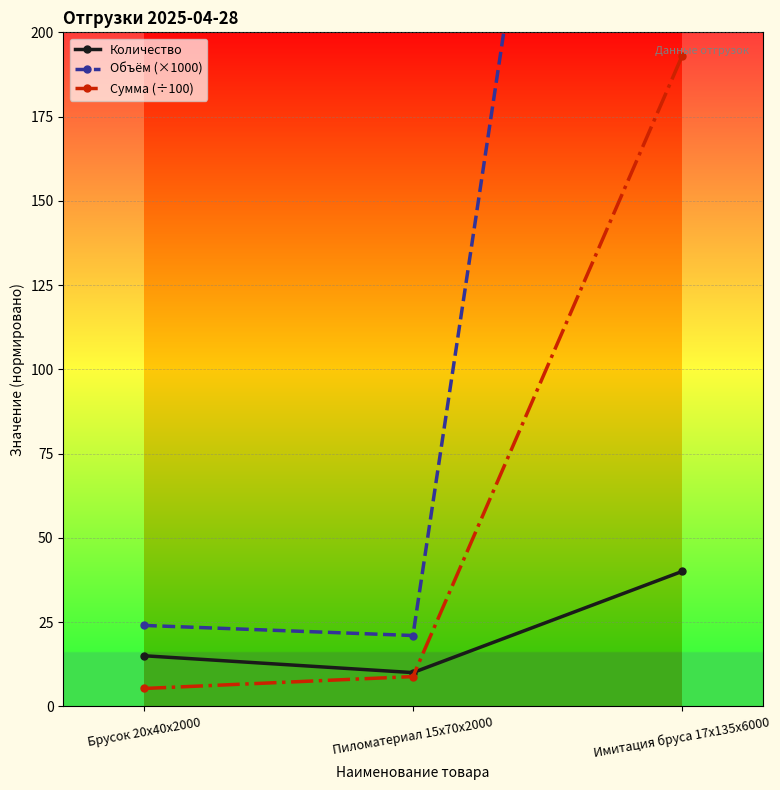

What is the sum of the Количество values at Имитация бруса 17x135x6000 and Пиломатериал 15x70x2000?

50.0